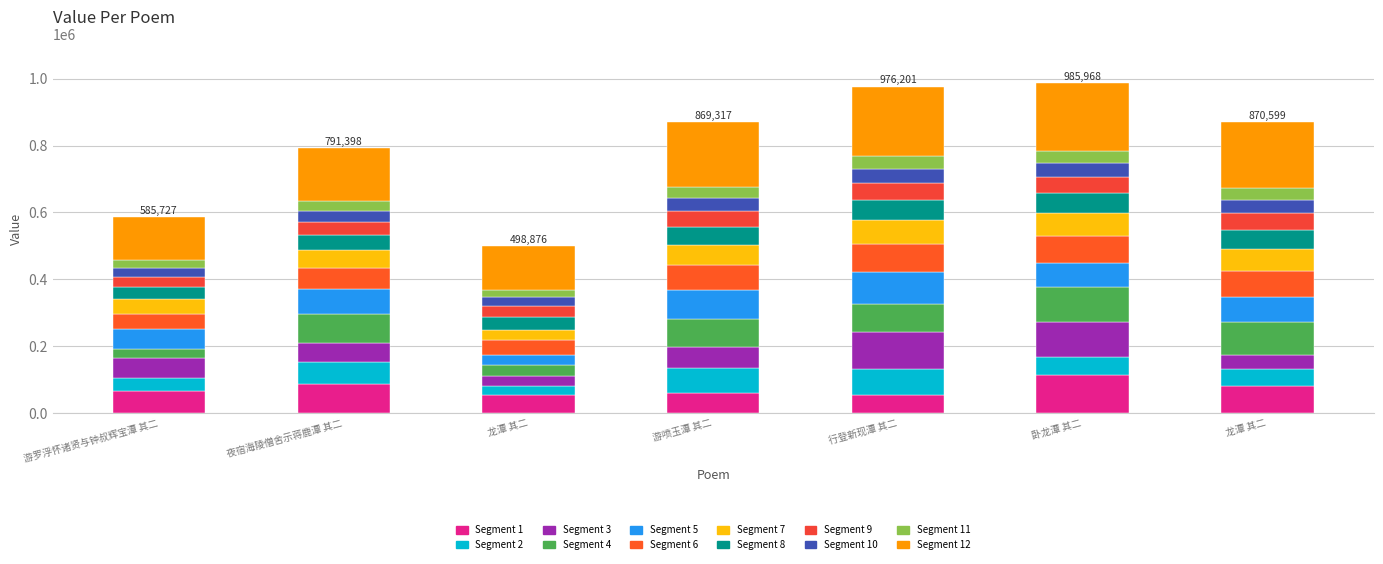

What is the label of the 7th bar from the left?

龙潭 其二